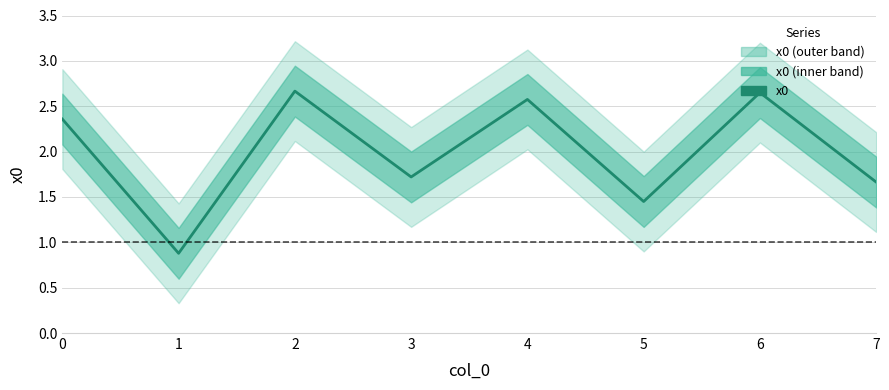

True or false: there are more than 2 points higher than both neighbors.

True